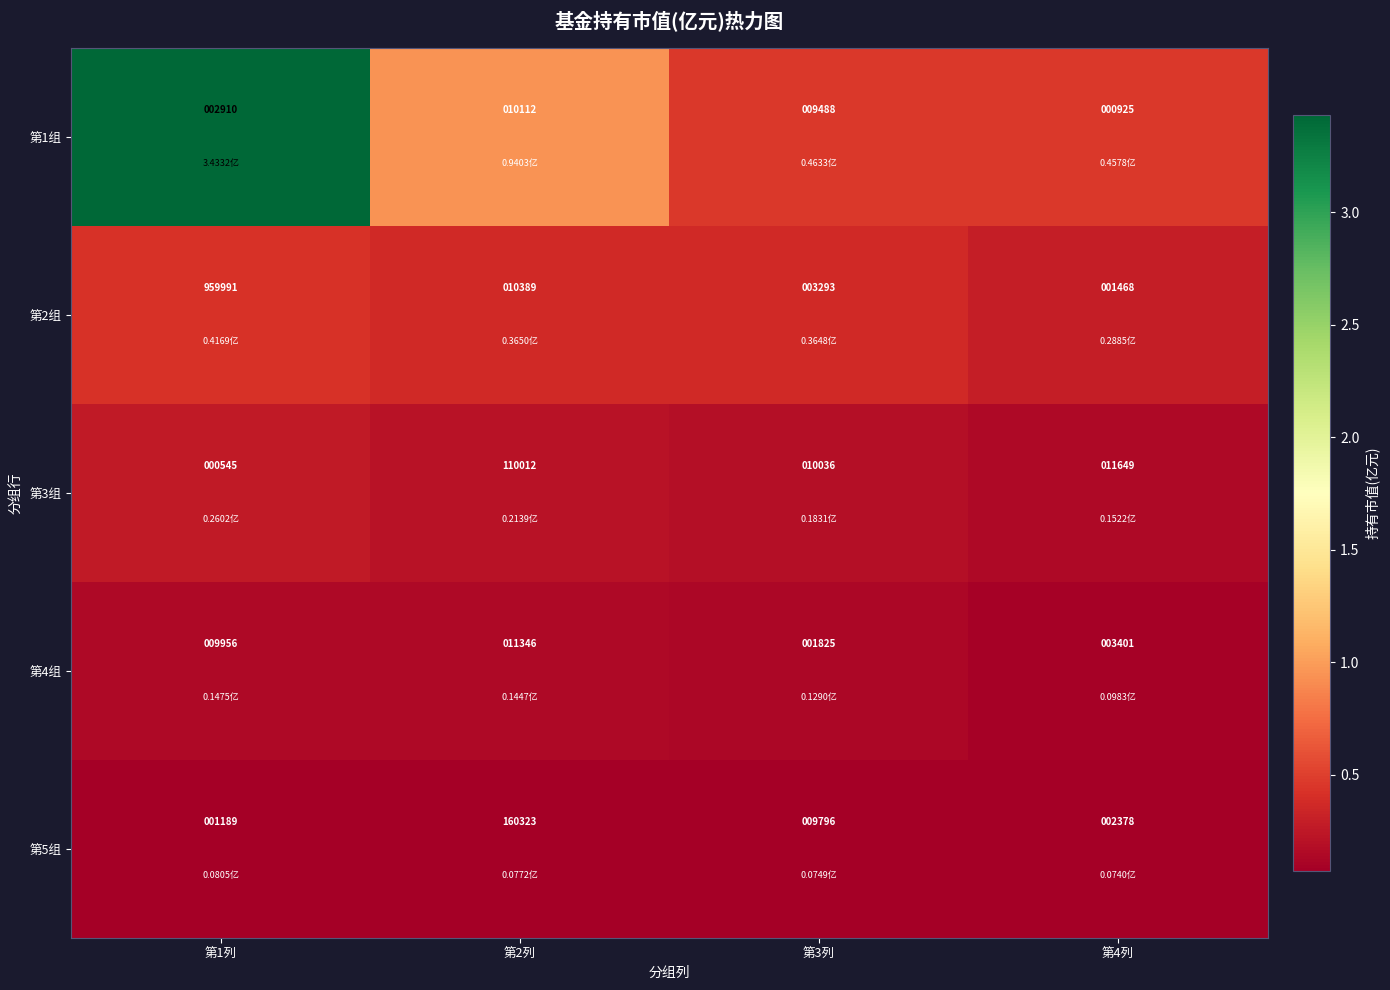

At 第3列, list the series in order from largest to smallest.

第3组, 第5组, 第1组, 第2组, 第4组